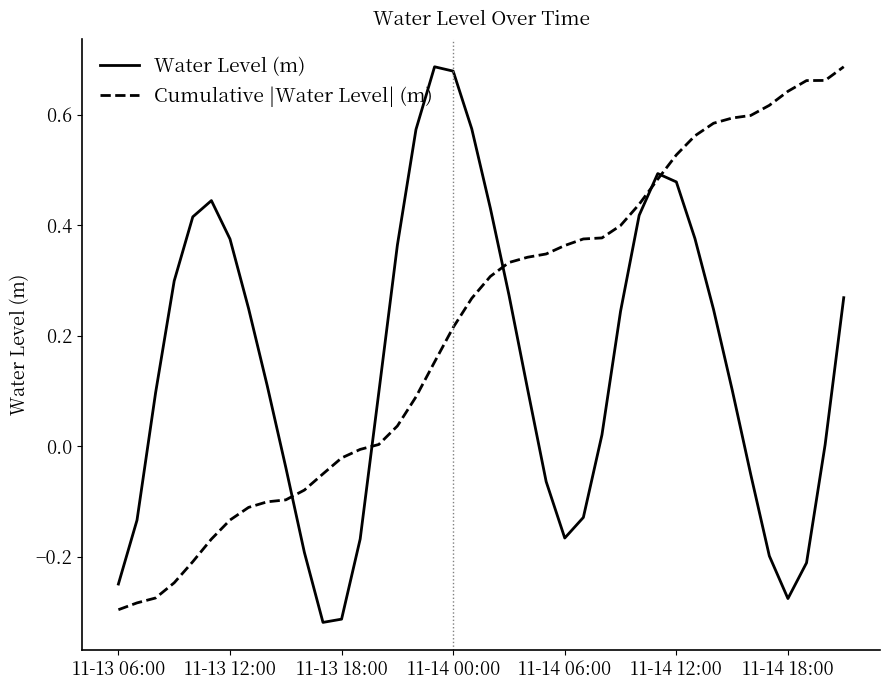

Rank the series by their average value, from lowest to highest.

Water Level (m), Cumulative |Water Level| (m)